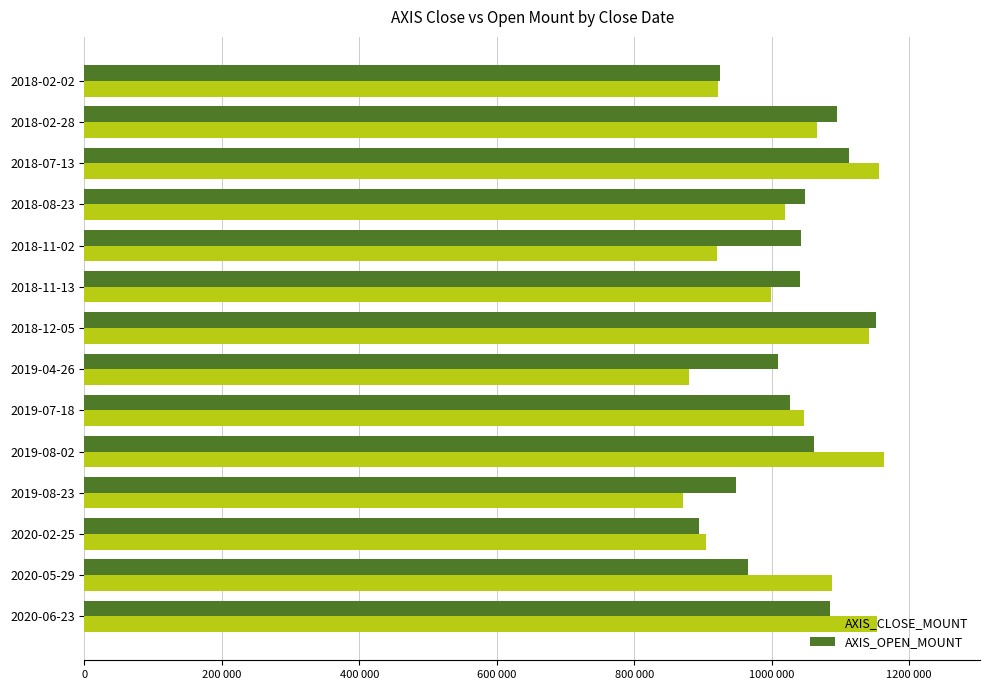

What are all the series names shown in the legend?

AXIS_CLOSE_MOUNT, AXIS_OPEN_MOUNT